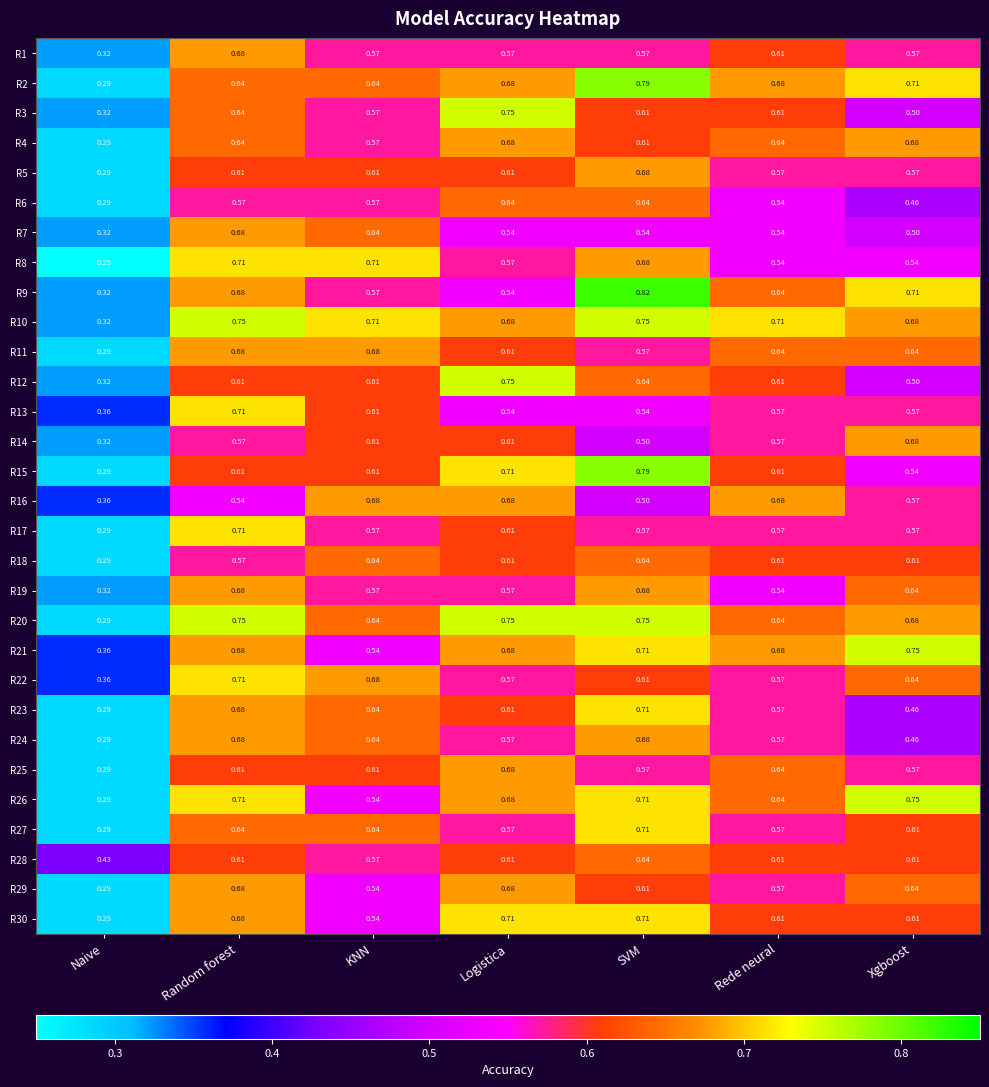

Where is R30 nearest to the value 0?

Naive